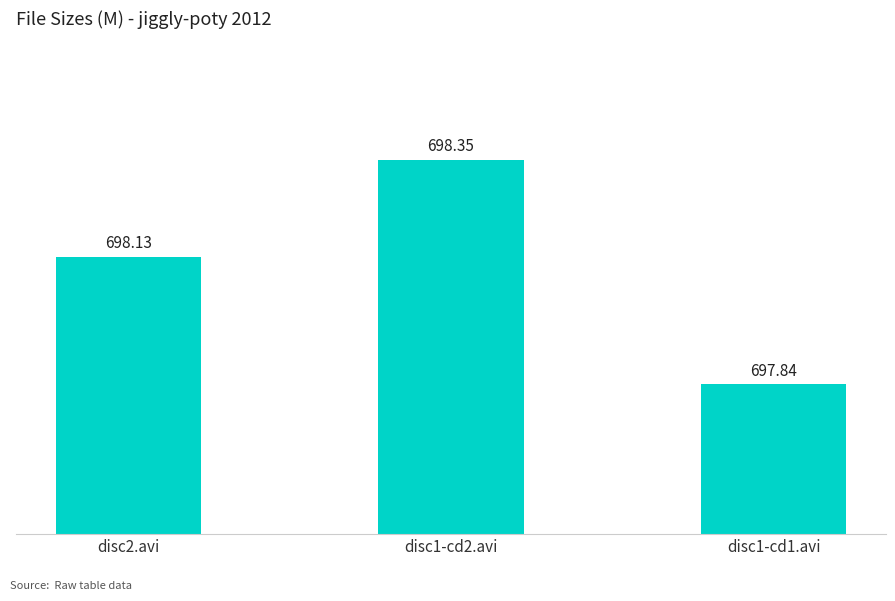

Reading left to right, transcribe all the data shown in this chart.

disc2.avi=698.1	disc1-cd2.avi=698.4	disc1-cd1.avi=697.8